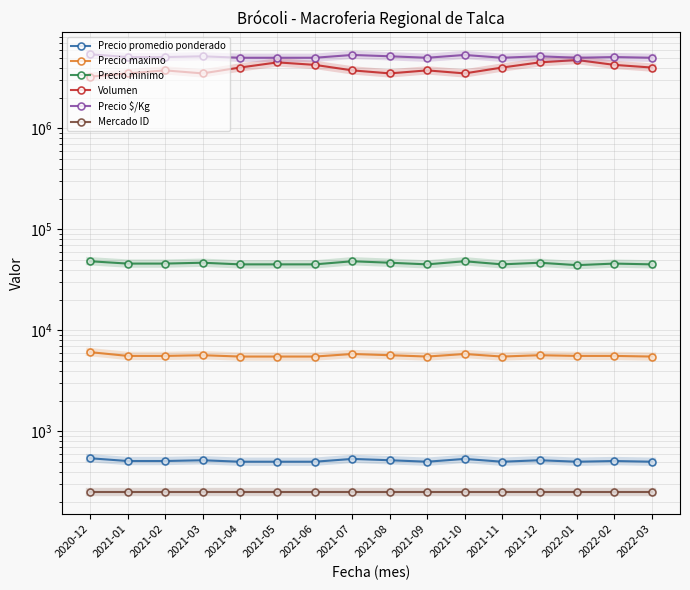

What is the difference between the Precio maximo values at 2021-05 and 2021-01?

80